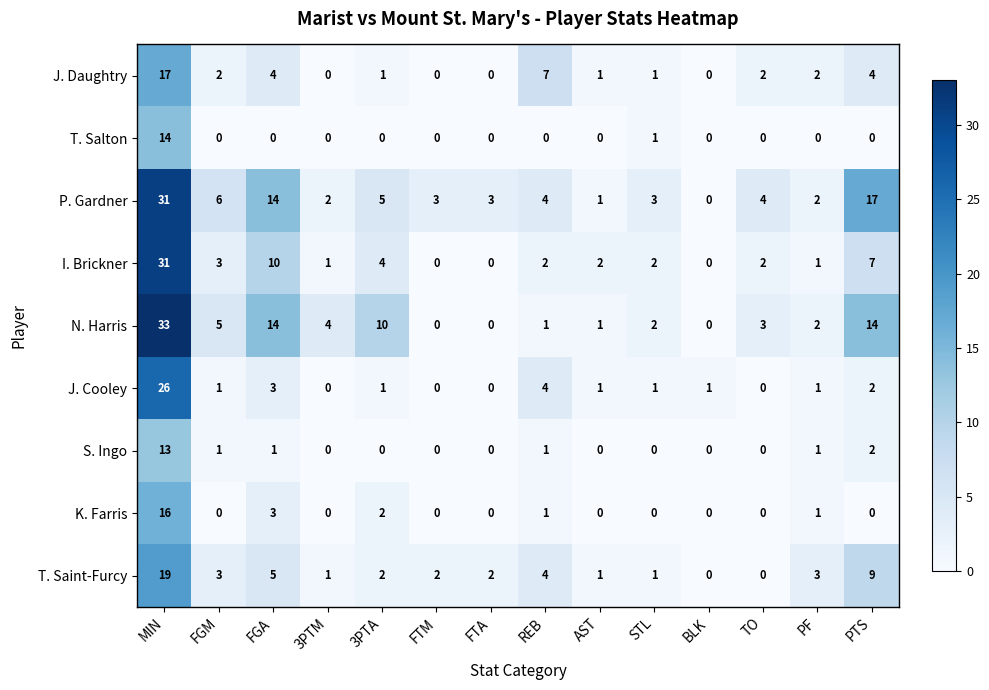

Which series has the largest range (max minus min)?

N. Harris